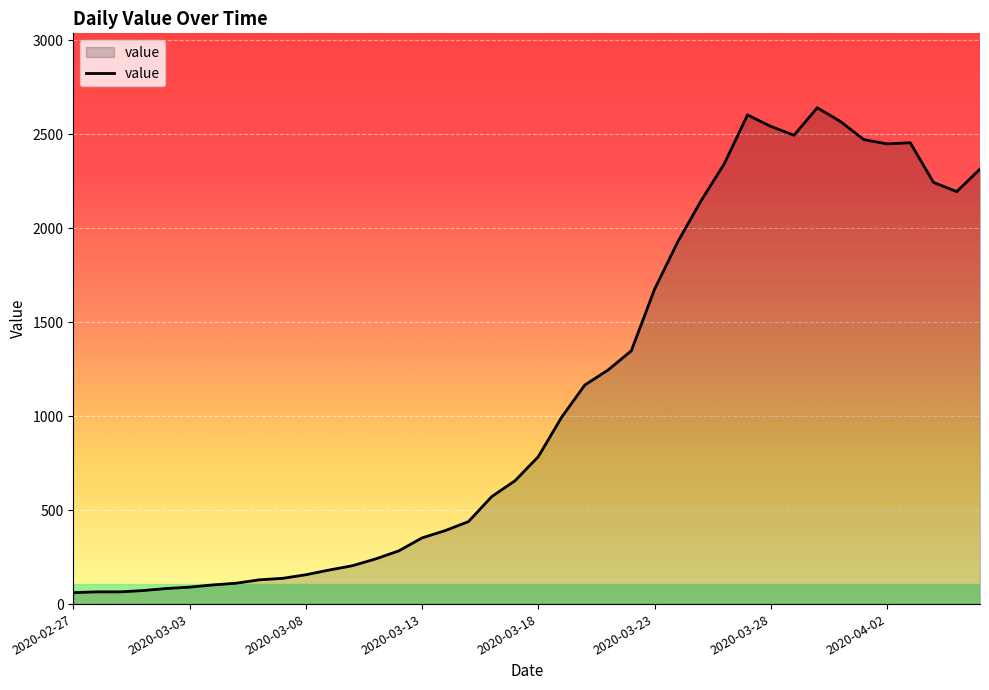

What is the maximum value shown in the chart?

2640